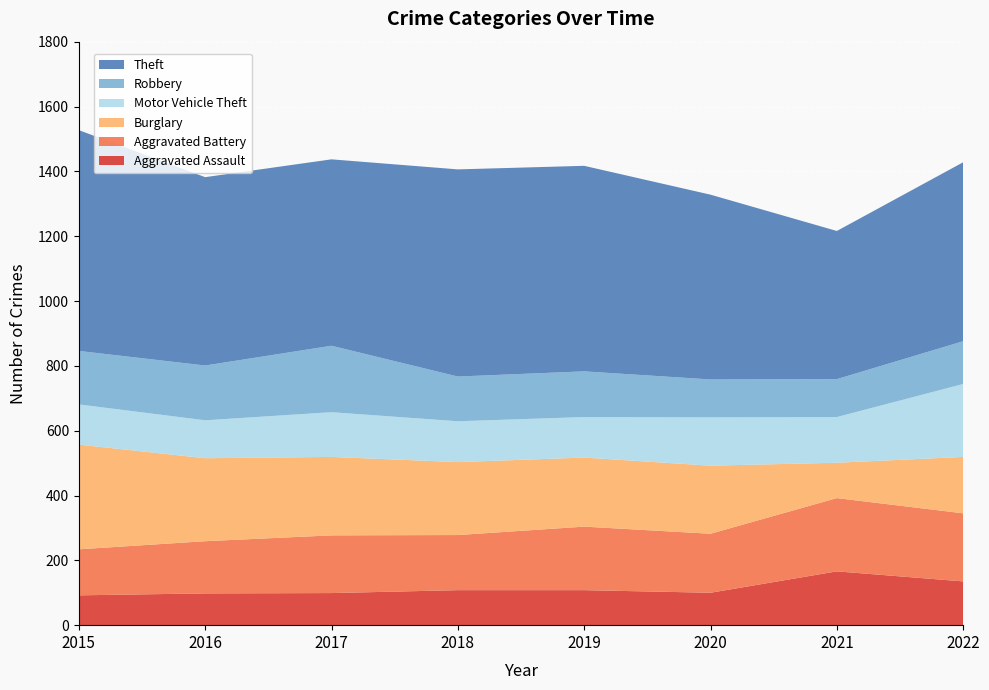

Reading right to left, extract all data points from this chart.

Aggravated Assault: 2022=135	2021=166	2020=100	2019=108	2018=108	2017=99	2016=98	2015=92
Aggravated Battery: 2022=210	2021=226	2020=182	2019=196	2018=170	2017=178	2016=161	2015=142
Burglary: 2022=174	2021=109	2020=210	2019=213	2018=225	2017=242	2016=256	2015=323
Motor Vehicle Theft: 2022=225	2021=141	2020=149	2019=125	2018=126	2017=138	2016=117	2015=124
Robbery: 2022=132	2021=117	2020=117	2019=141	2018=138	2017=205	2016=169	2015=165
Theft: 2022=552	2021=457	2020=570	2019=634	2018=639	2017=575	2016=581	2015=681